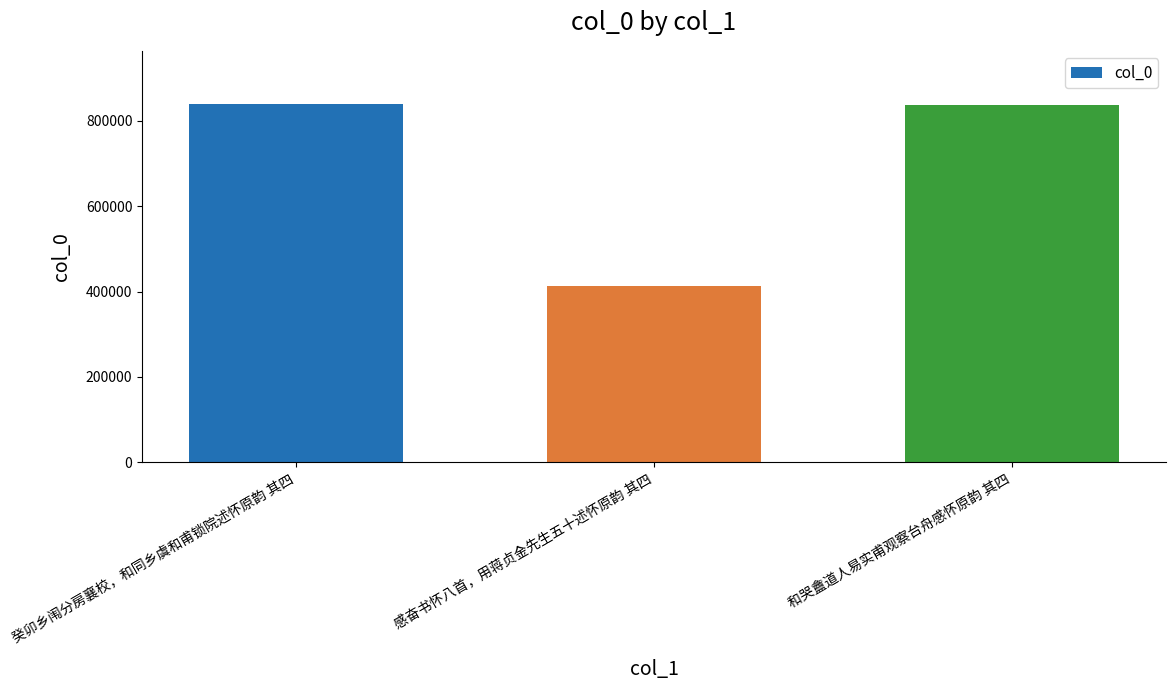

Approximately how many times larger is the value at 和哭盦道人易实甫观察台舟感怀原韵 其四 compared to 感奋书怀八首，用蒋贞金先生五十述怀原韵 其四?

2.0